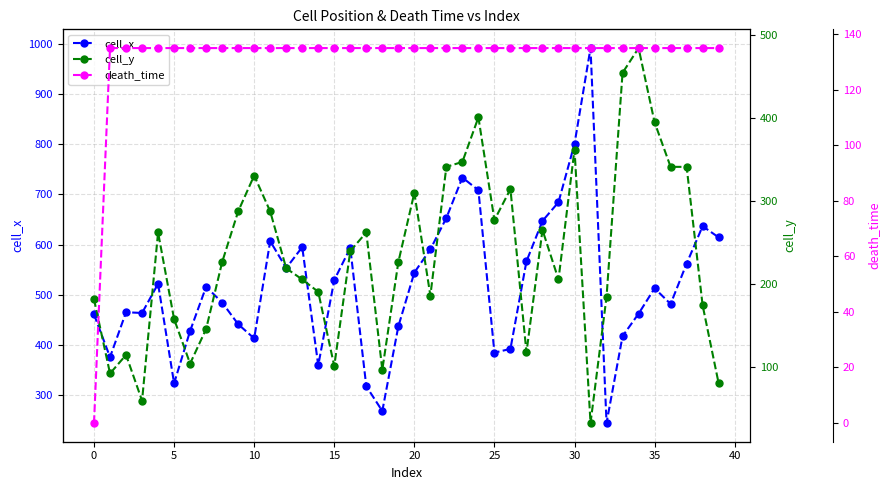

The cell_x series shows 1054.5 at 30. True or false?

False